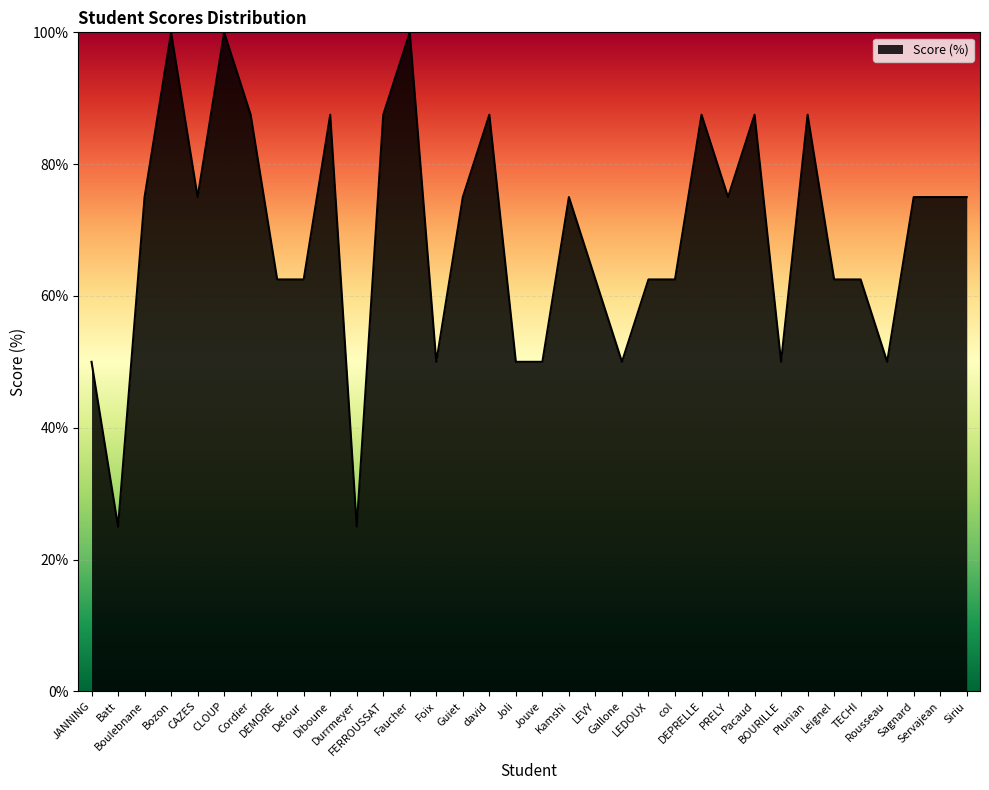

At which category does the data reach its first local valley?

Batt